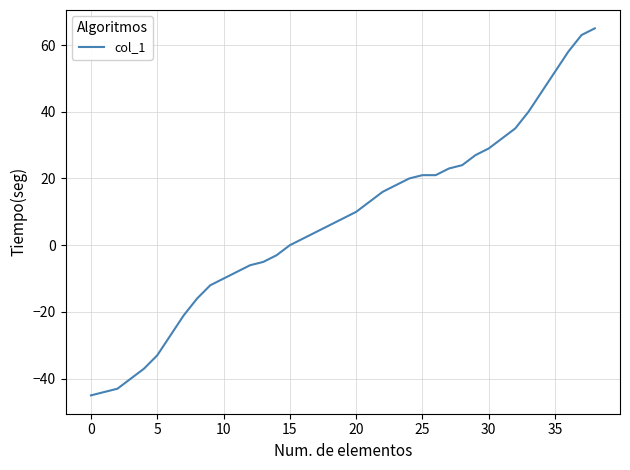

What is the maximum value shown in the chart?

65